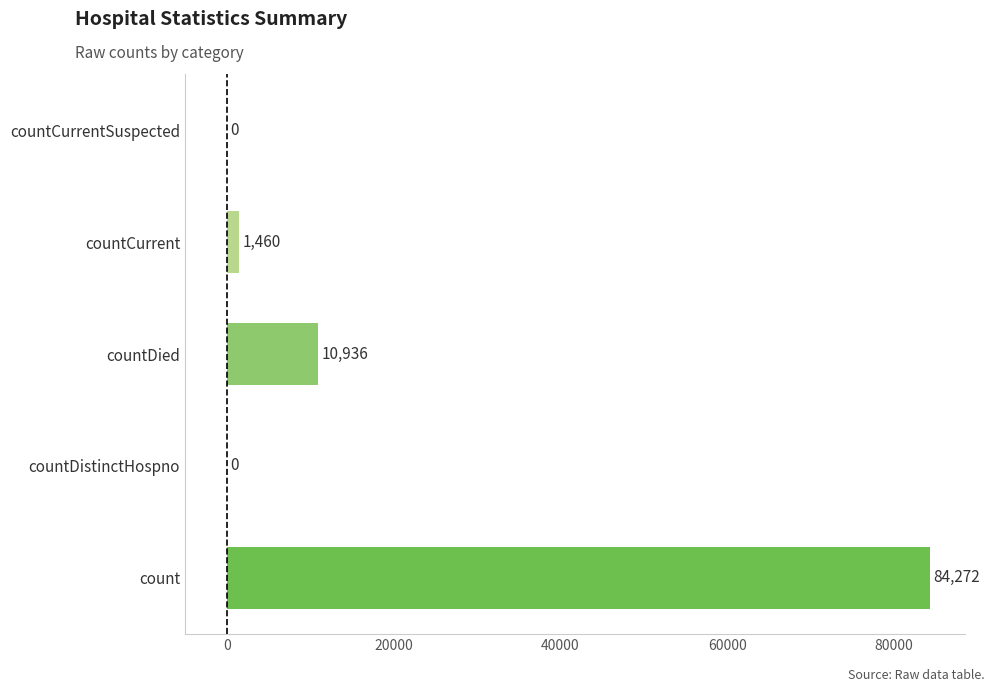

Where is the data nearest to the value 42136?

countDied